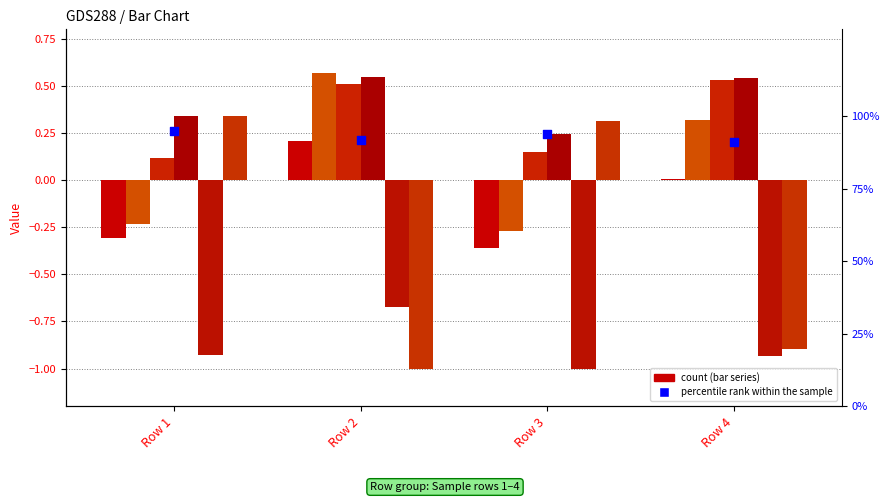

What is the total value across all series at Row 3?

-0.9